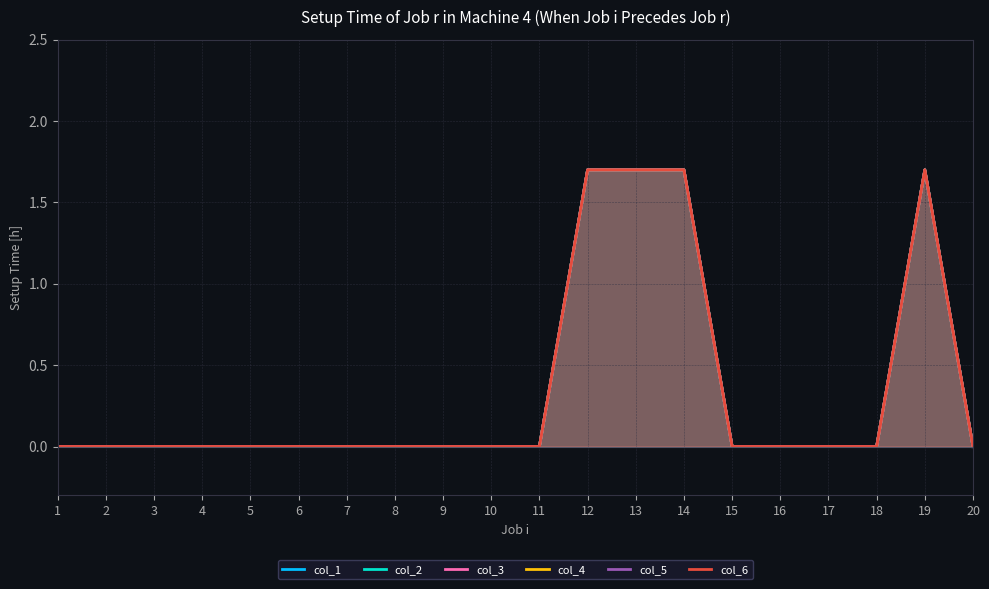

Where is the first local maximum for col_5?

19